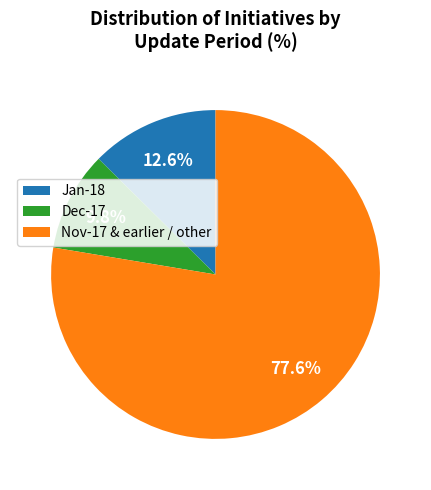

What is the ratio of the value at Dec-17 to the value at Jan-18?

0.8